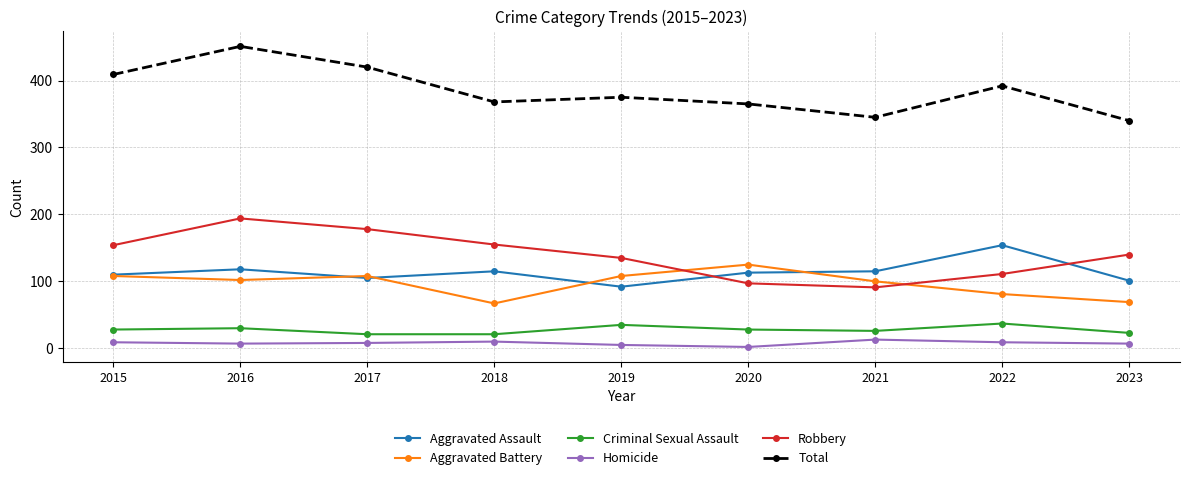

The Aggravated Assault series shows 154 at 2022. True or false?

True